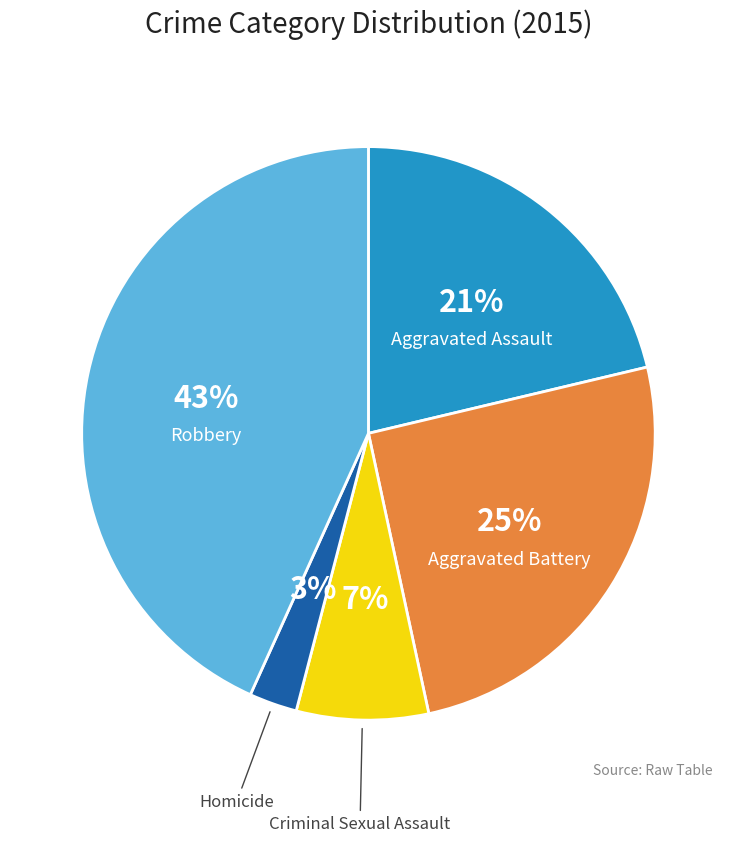

Does Aggravated Assault account for over 50% of the chart?

No